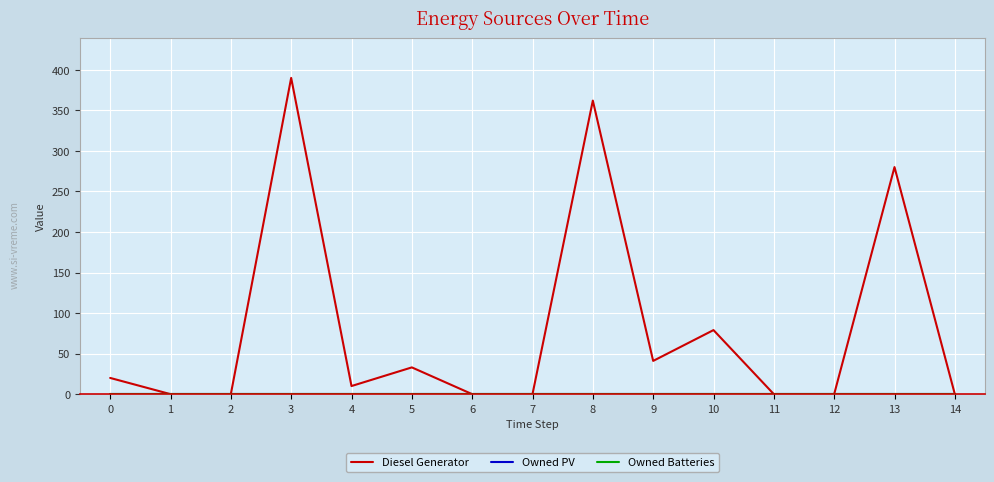

True or false: Owned Batteries has more than 2 points higher than both neighbors.

False